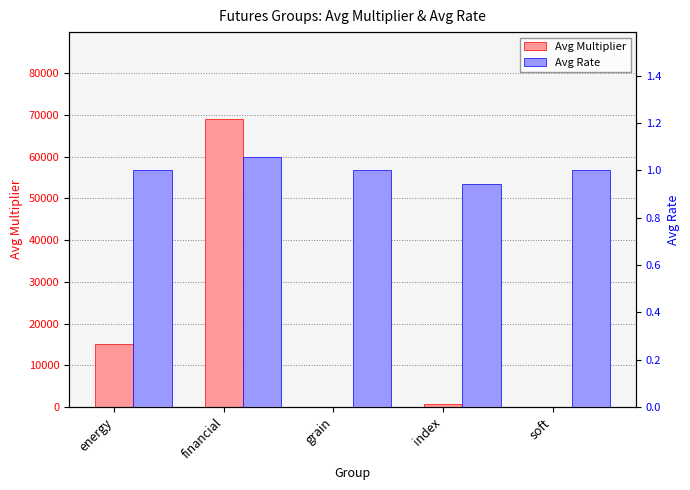

Where does the Avg Rate series first go above 1?

financial